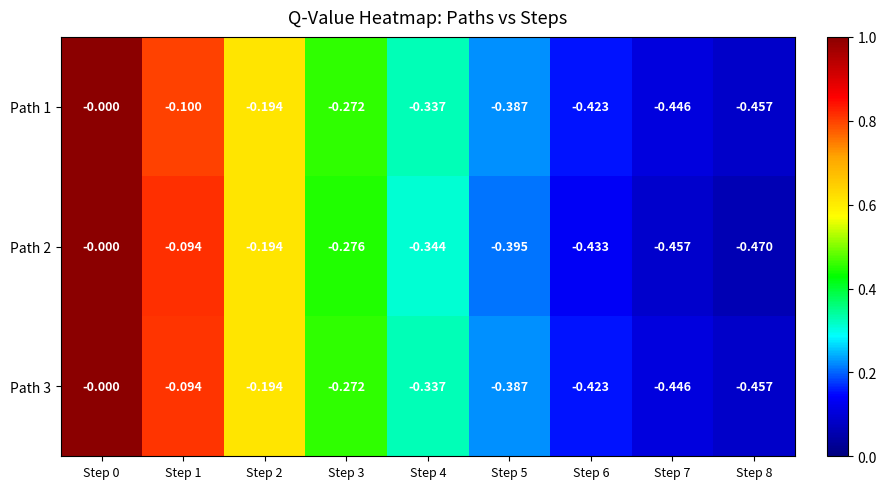

What is the minimum value shown in the chart?

-0.5